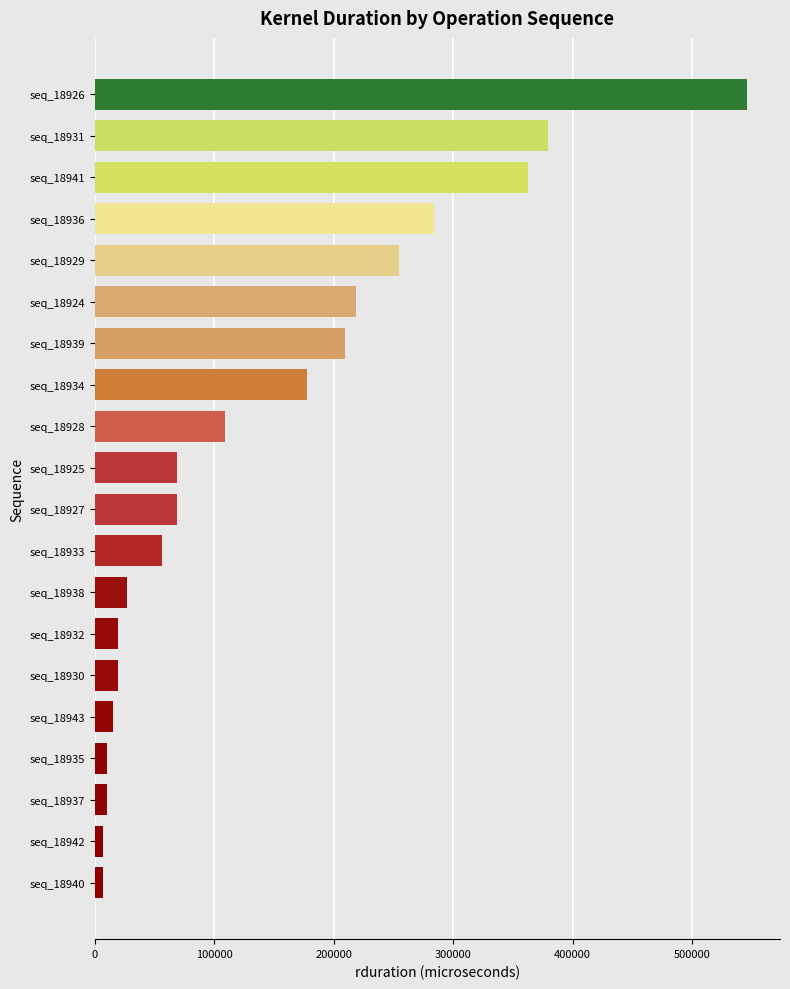

Where is the data nearest to the value 276301?

seq_18936